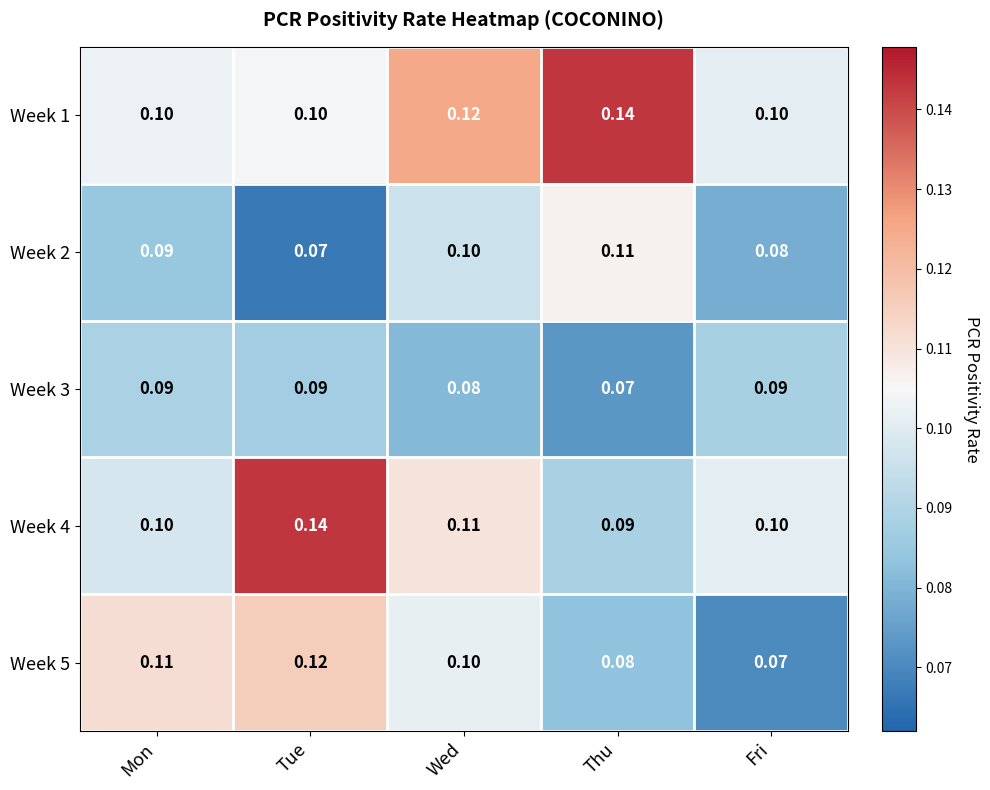

Where is Week 2 nearest to the value 0?

Tue